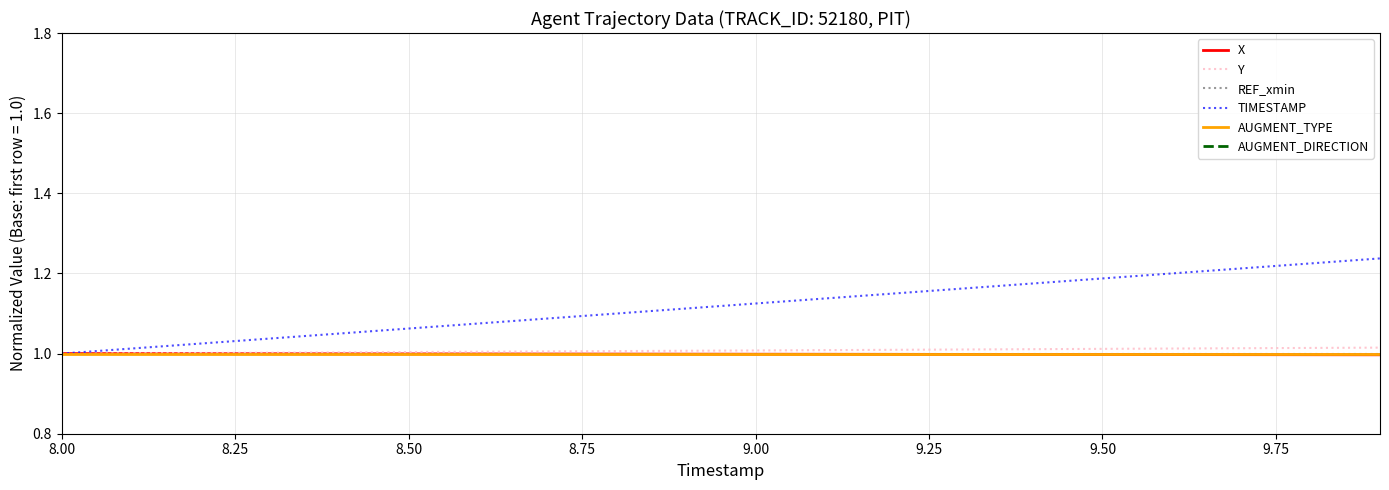

What are all the series names shown in the legend?

X, Y, REF_xmin, TIMESTAMP, AUGMENT_TYPE, AUGMENT_DIRECTION